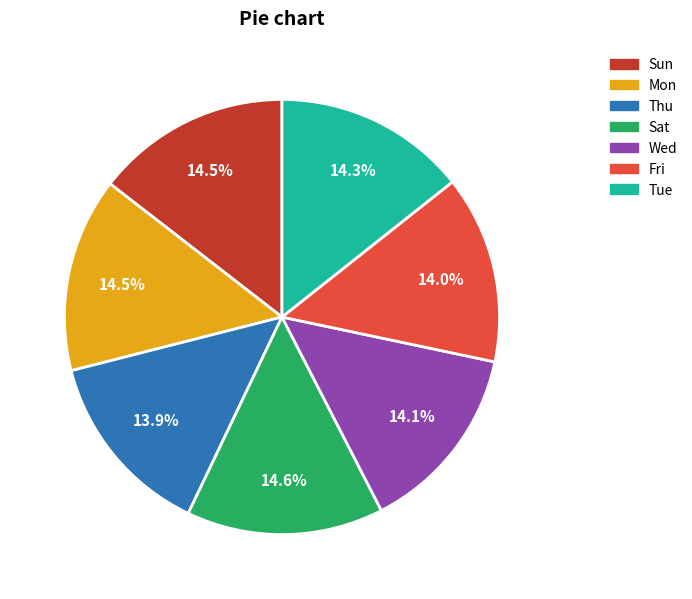

What percentage is NOT represented by Sat?

85.4%